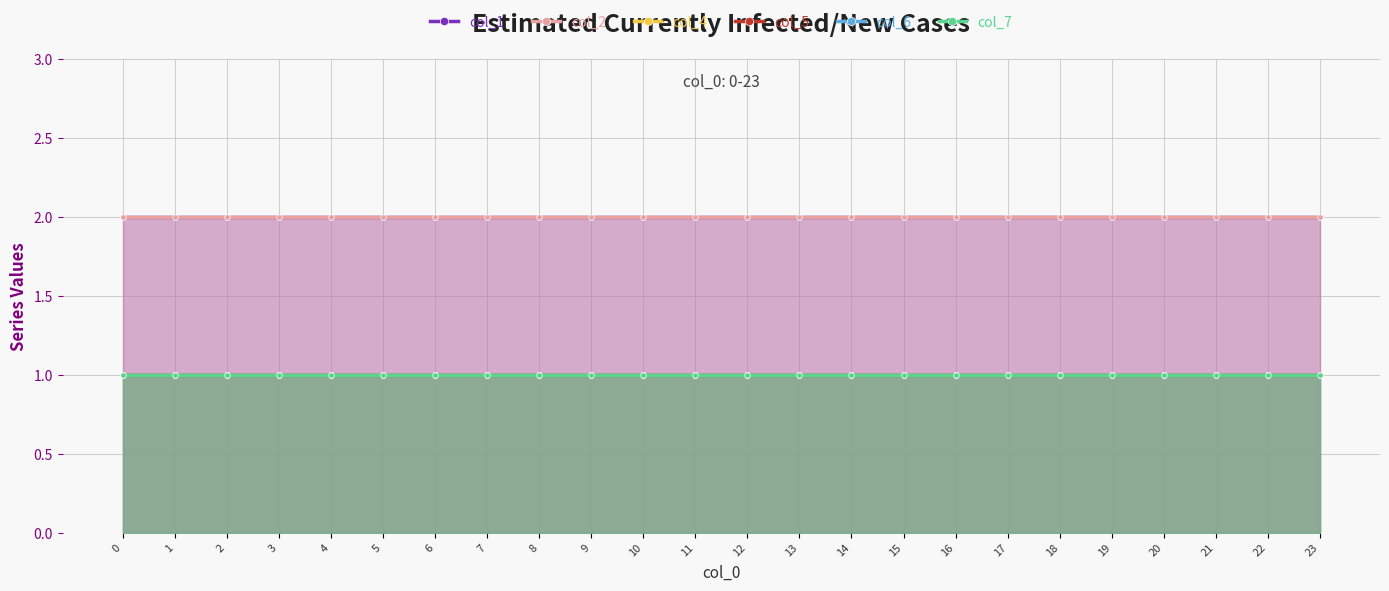

List the labels in order of col_5 value, largest first.

0, 1, 2, 3, 4, 5, 6, 7, 8, 9, 10, 11, 12, 13, 14, 15, 16, 17, 18, 19, 20, 21, 22, 23